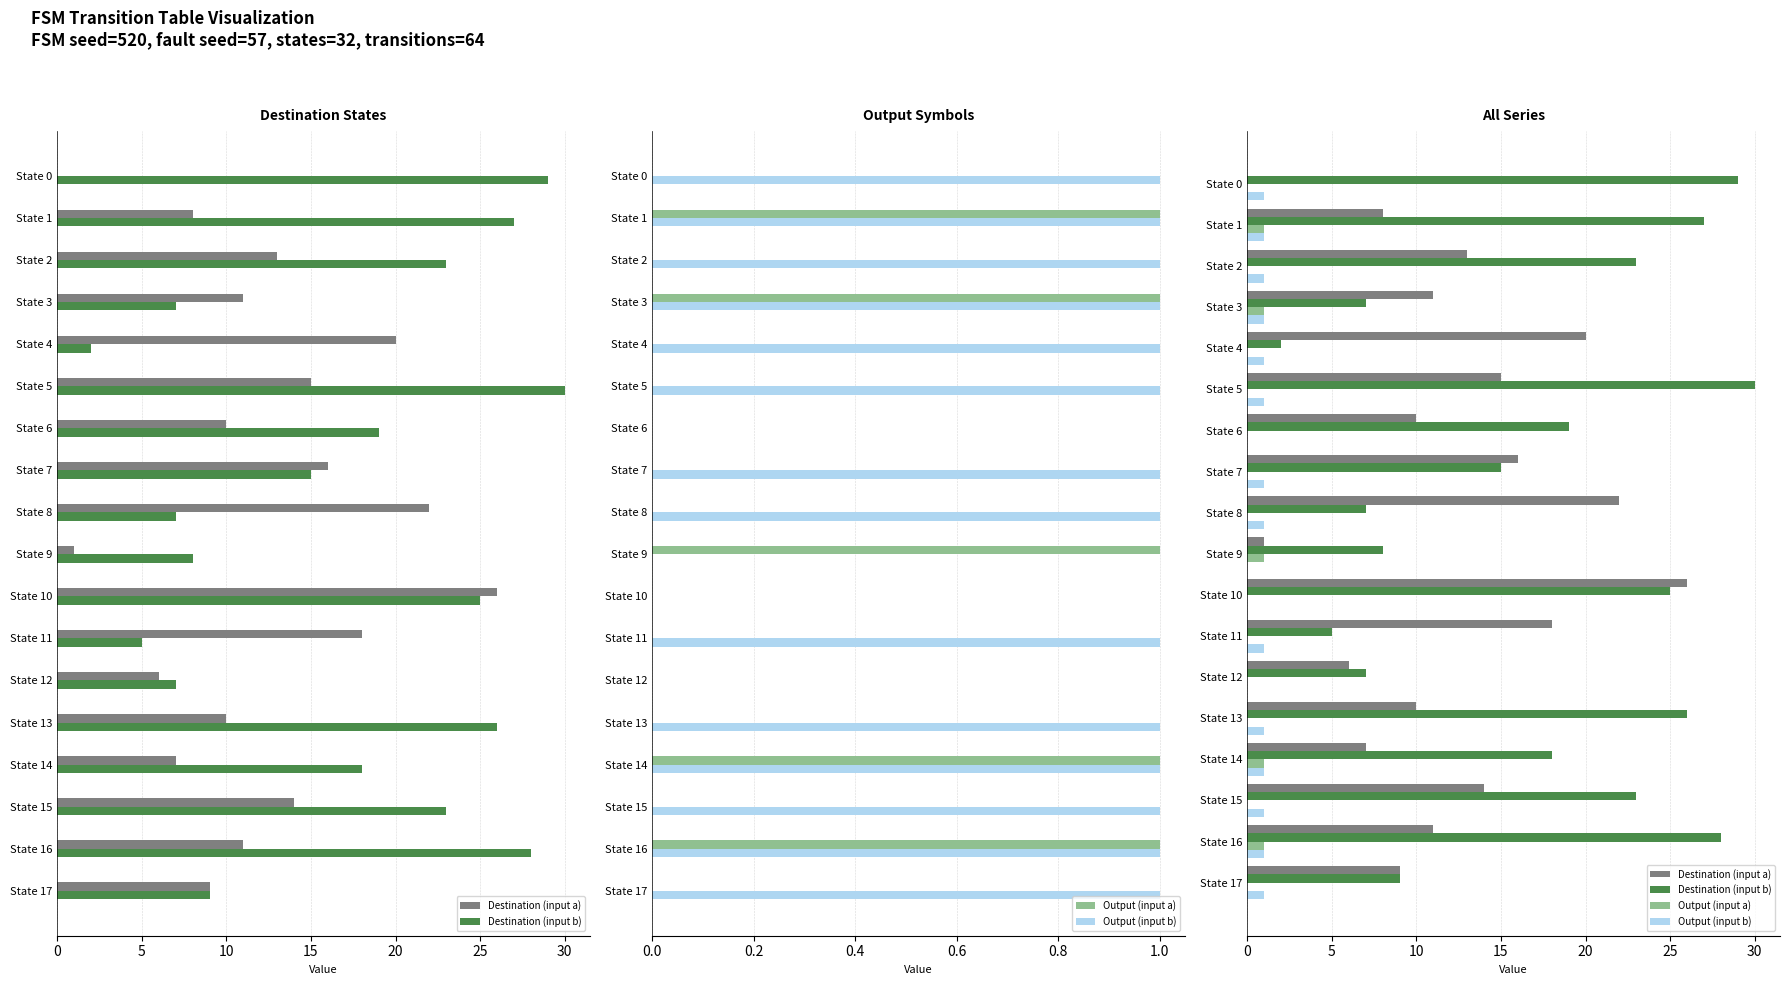

What is the sum of all Destination (input a) values?

217